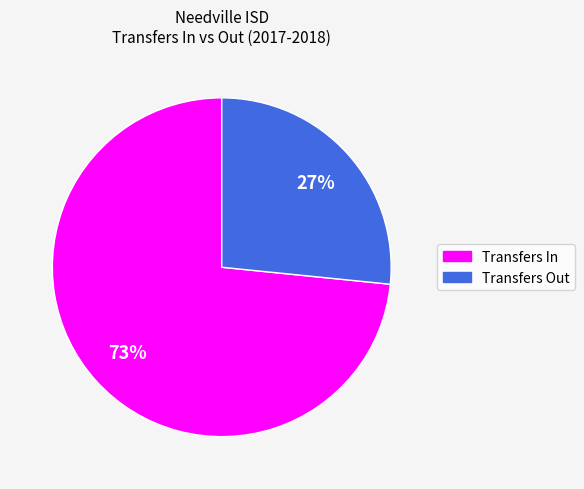

To the nearest percent, what is the average slice percentage?

50%